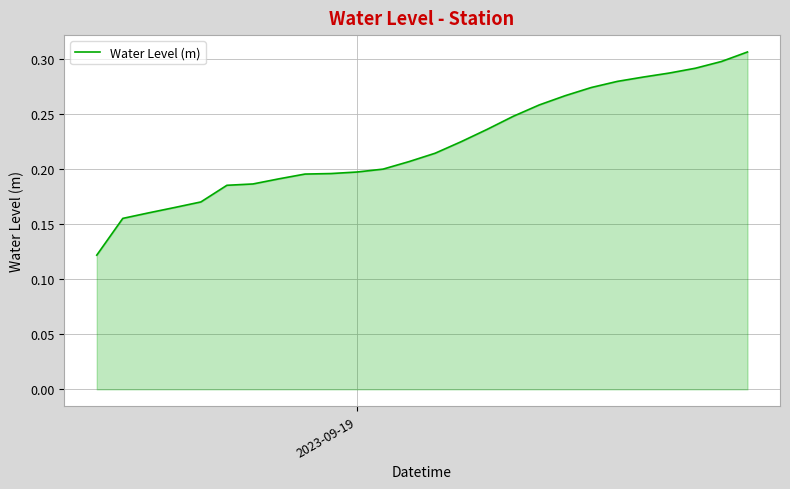

Is this an area chart (filled region under the line)?

Yes